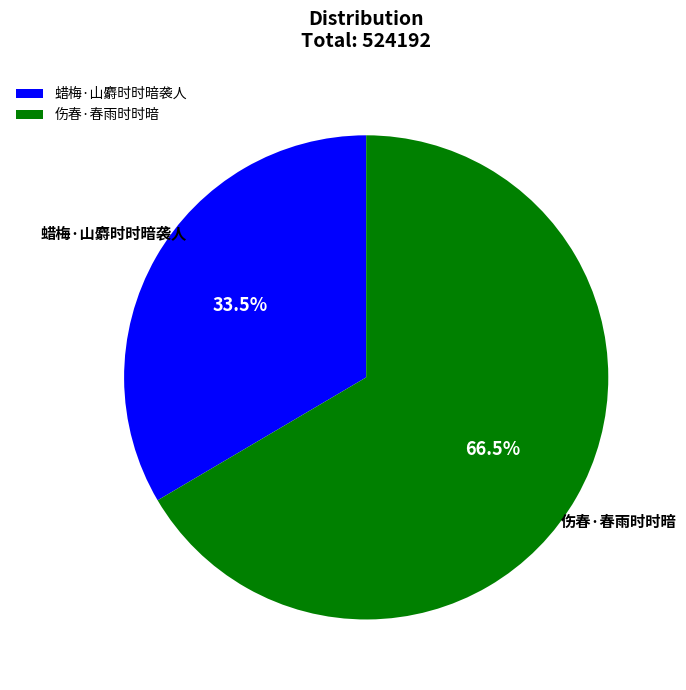

To the nearest percent, what is the difference between the 蜡梅·山麝时时暗袭人 and 伤春·春雨时时暗 slice percentages?

33%